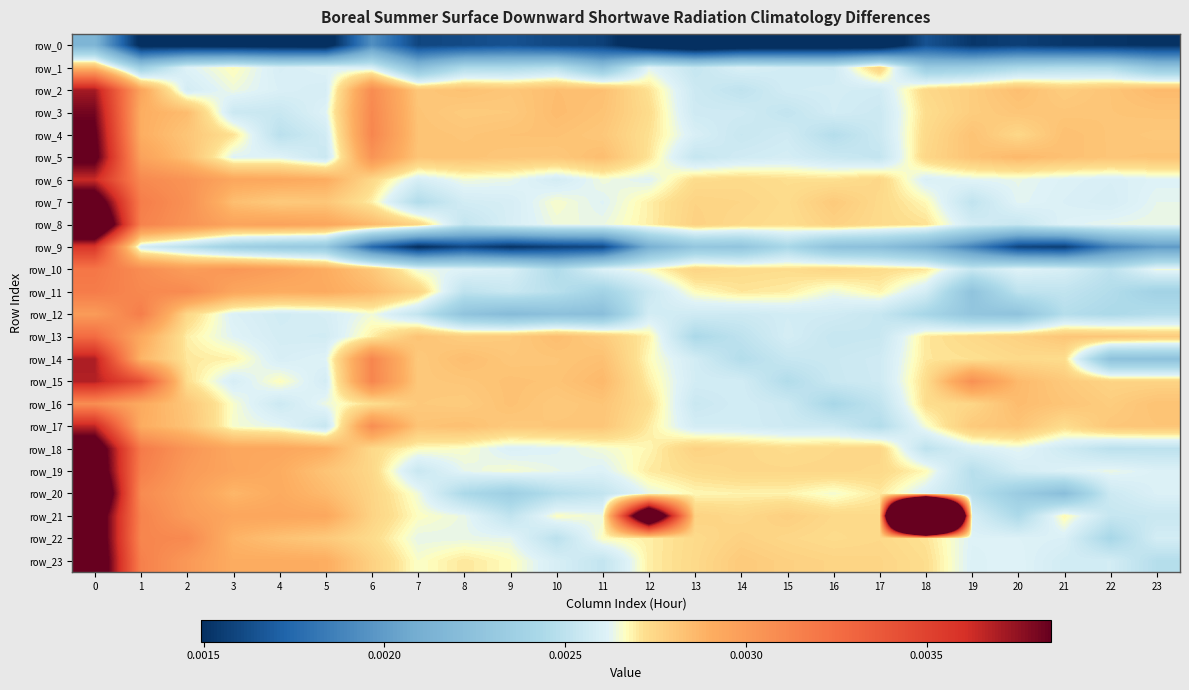

At which label is row_17 closest to 0?

17